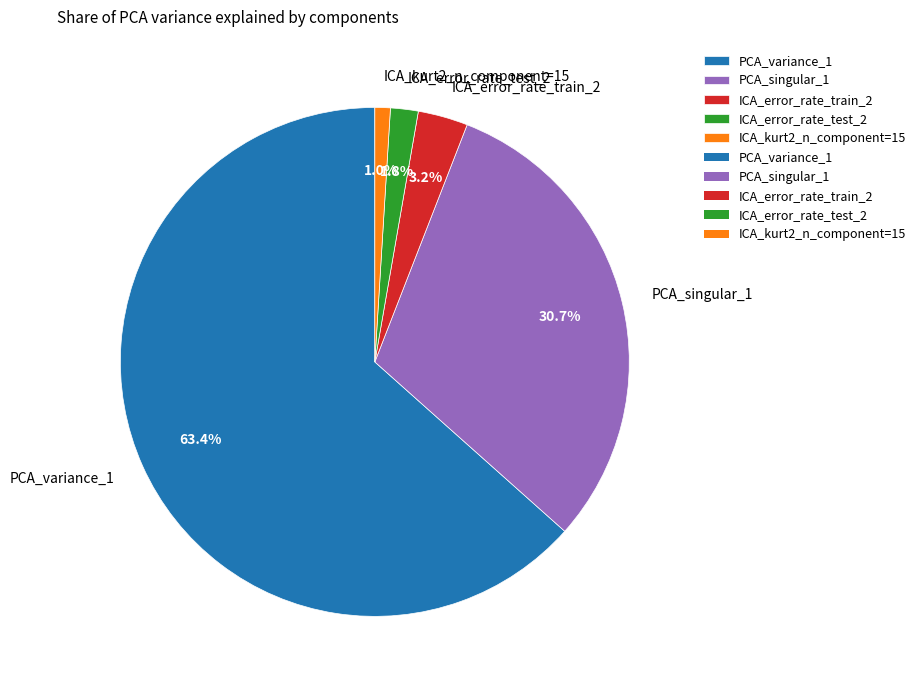

Is ICA_error_rate_train_2 the majority of the pie?

No